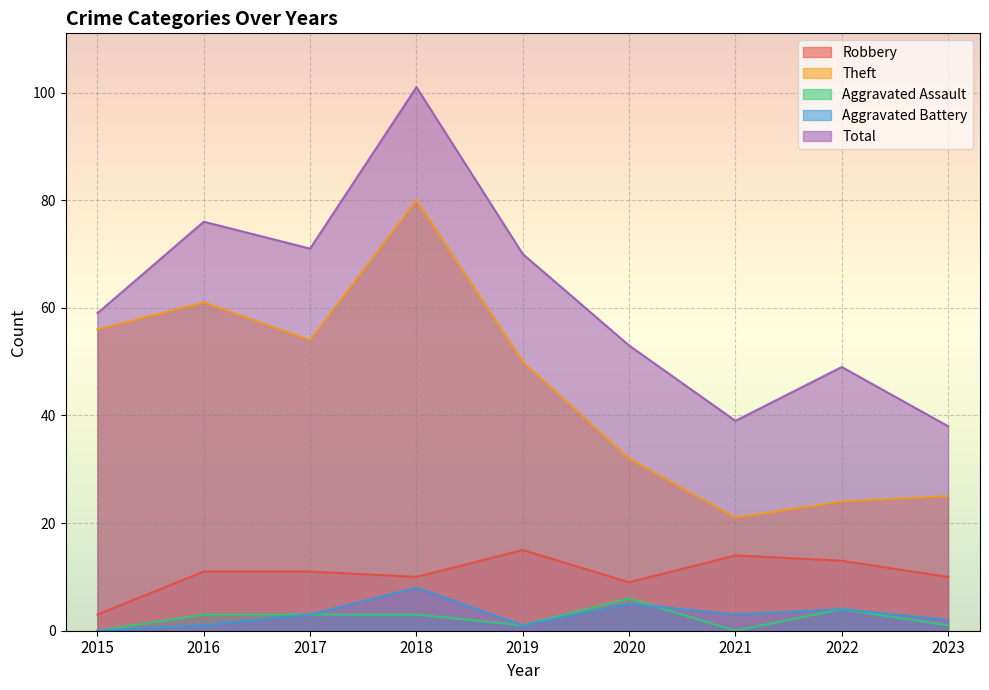

At which category does Robbery reach its first local valley?

2018